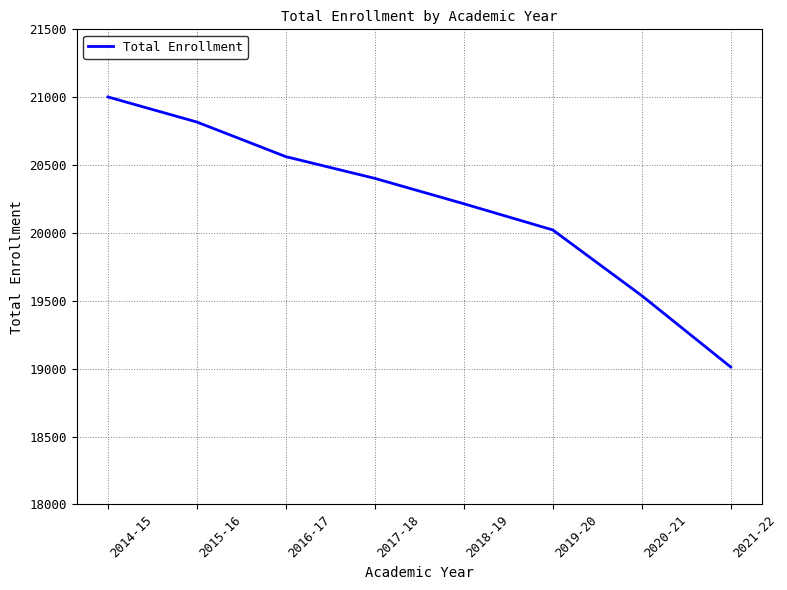

At which label is the value closest to 20007?

2019-20